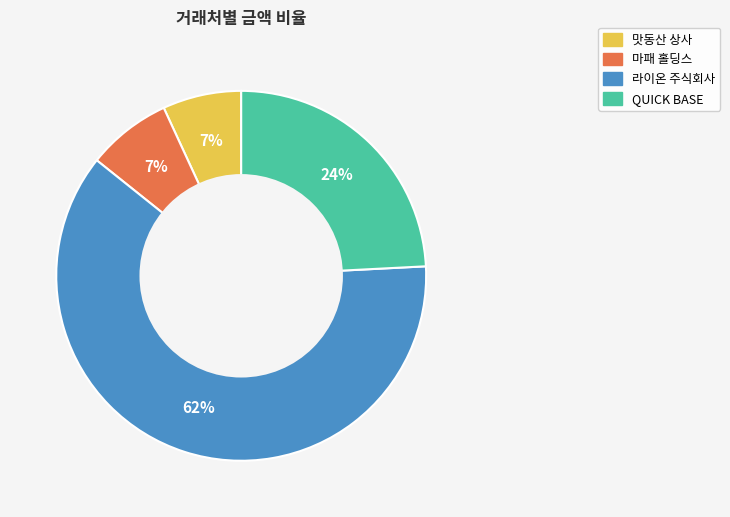

To the nearest percent, what is the average slice percentage?

25%